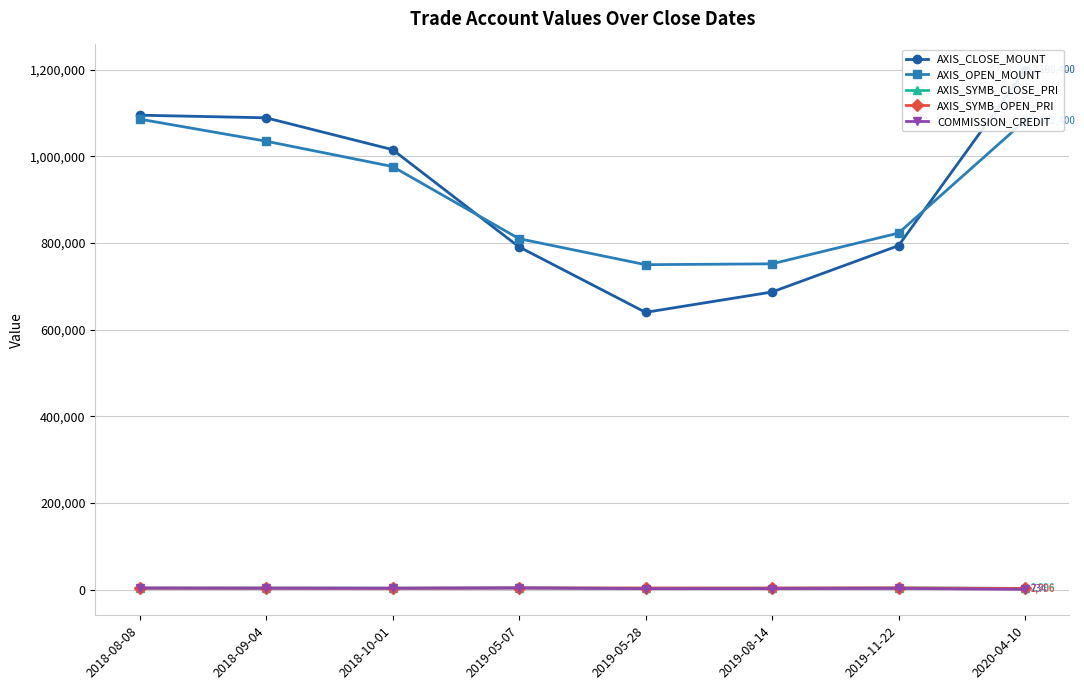

Reading left to right, what are all the values shown in this chart?

AXIS_CLOSE_MOUNT: 2018-08-08=1095000	2018-09-04=1089000	2018-10-01=1015500	2019-05-07=791000	2019-05-28=640000	2019-08-14=687000	2019-11-22=794000	2020-04-10=1198400
AXIS_OPEN_MOUNT: 2018-08-08=1086000	2018-09-04=1035000	2018-10-01=976500	2019-05-07=810000	2019-05-28=750000	2019-08-14=752000	2019-11-22=823000	2020-04-10=1082400
AXIS_SYMB_CLOSE_PRI: 2018-08-08=3650	2018-09-04=3630	2018-10-01=3385	2019-05-07=3955	2019-05-28=3200	2019-08-14=3435	2019-11-22=3970	2020-04-10=2996
AXIS_SYMB_OPEN_PRI: 2018-08-08=3620	2018-09-04=3450	2018-10-01=3255	2019-05-07=4050	2019-05-28=3750	2019-08-14=3760	2019-11-22=4115	2020-04-10=2706
COMMISSION_CREDIT: 2018-08-08=3673	2018-09-04=3492	2018-10-01=3396	2019-05-07=3973	2019-05-28=2369	2019-08-14=2555	2019-11-22=2905	2020-04-10=734